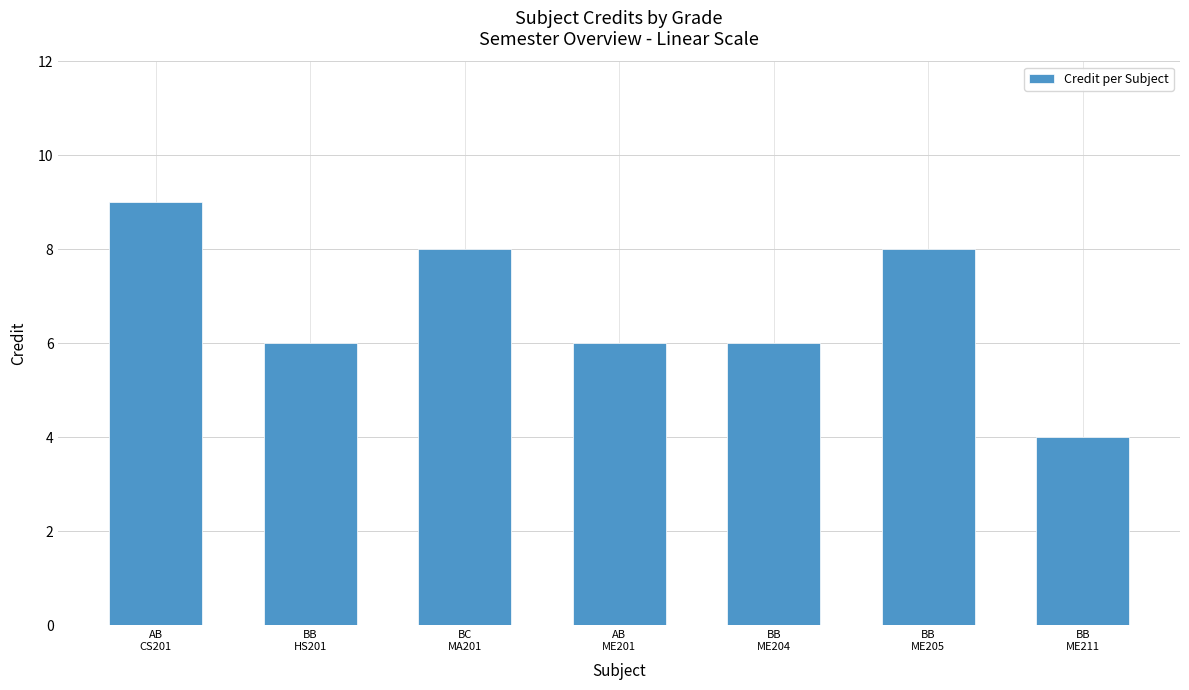

Which category has the highest value across all series?

AB
CS201